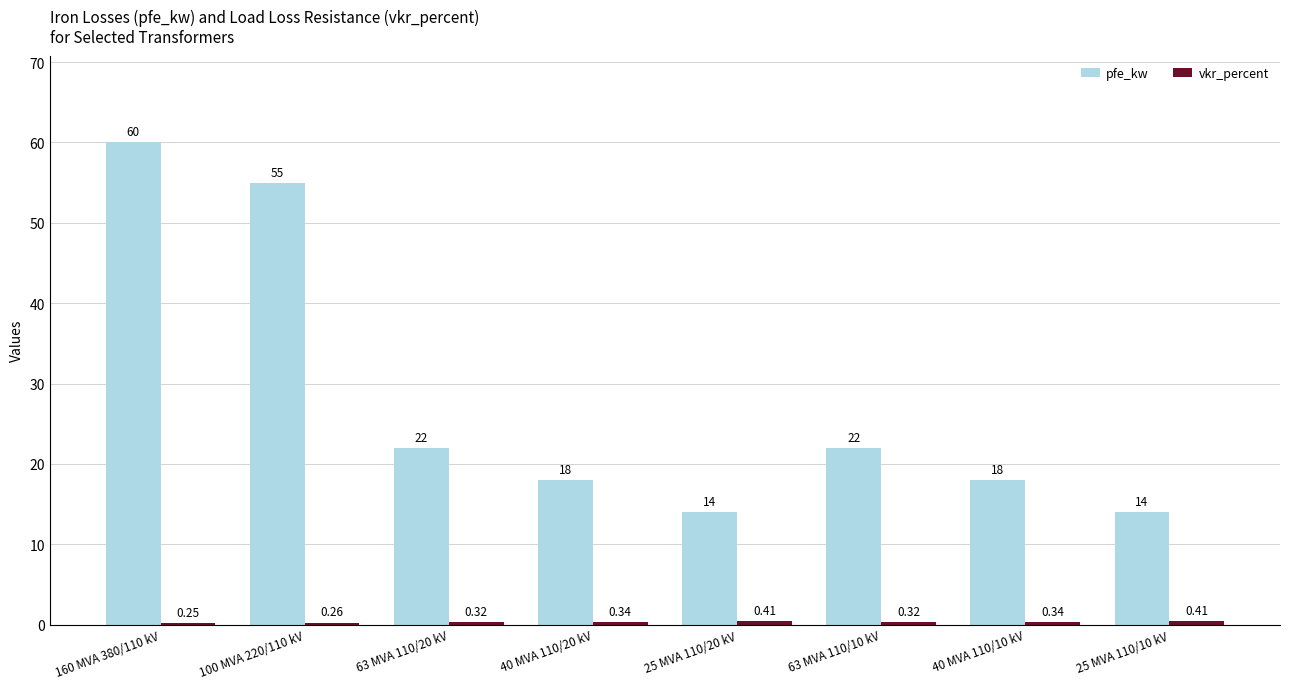

Which series has the largest total across all categories?

pfe_kw